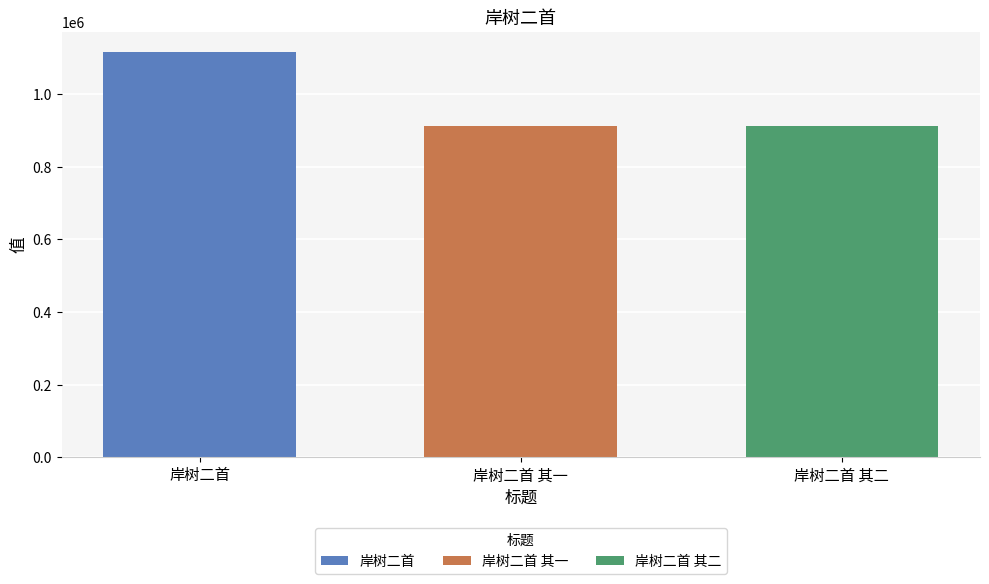

How many categories are shown in the chart?

1